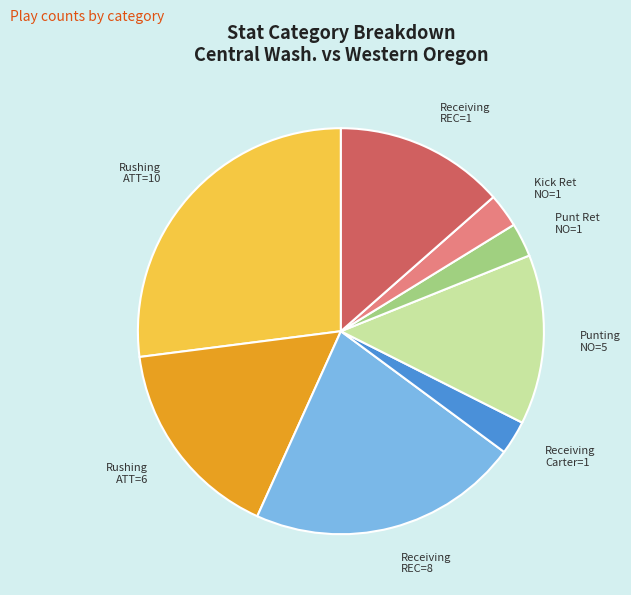

What is the largest slice in the pie chart?

Rushing ATT=10